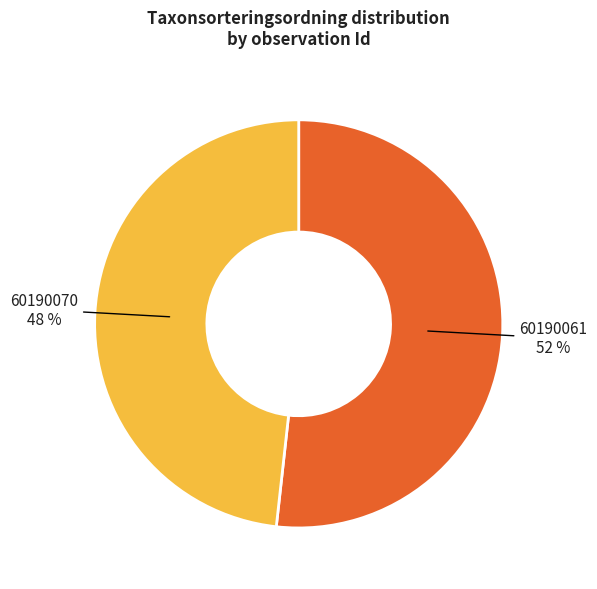

What is the smallest slice in the pie chart?

60190070